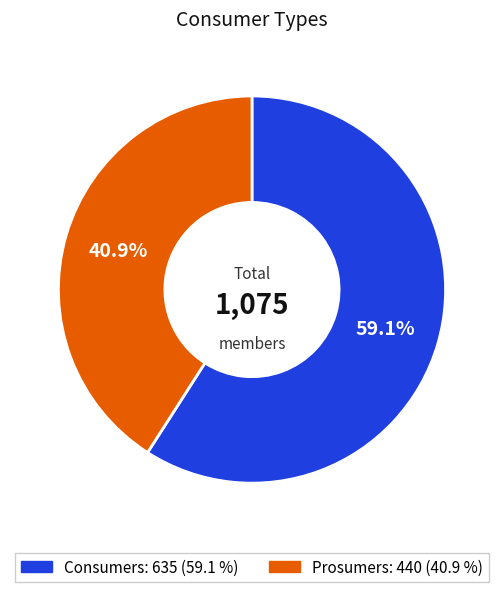

The Consumers slice represents 59% of the pie. True or false?

True